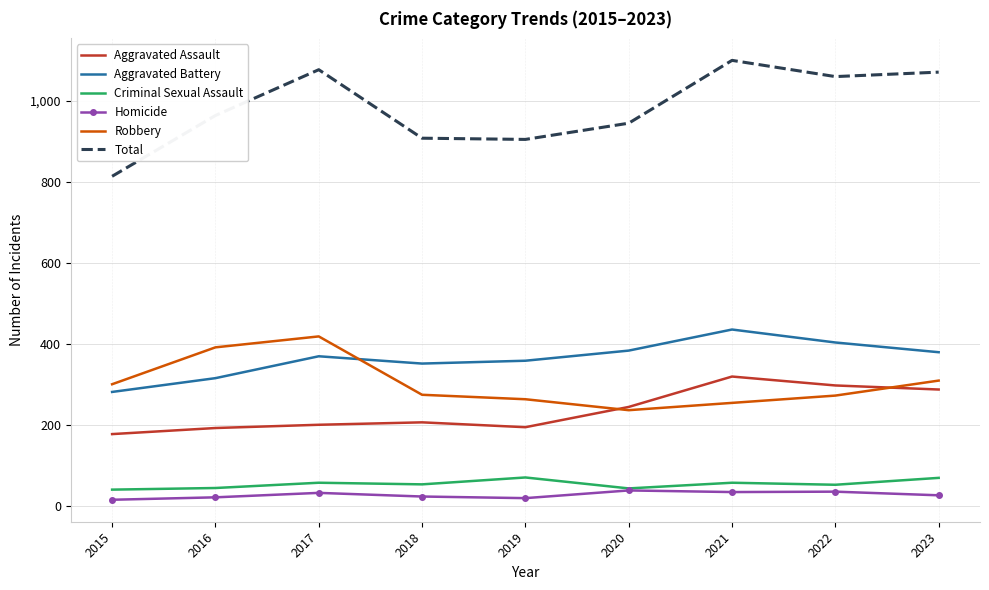

What is the greatest value displayed?

1099